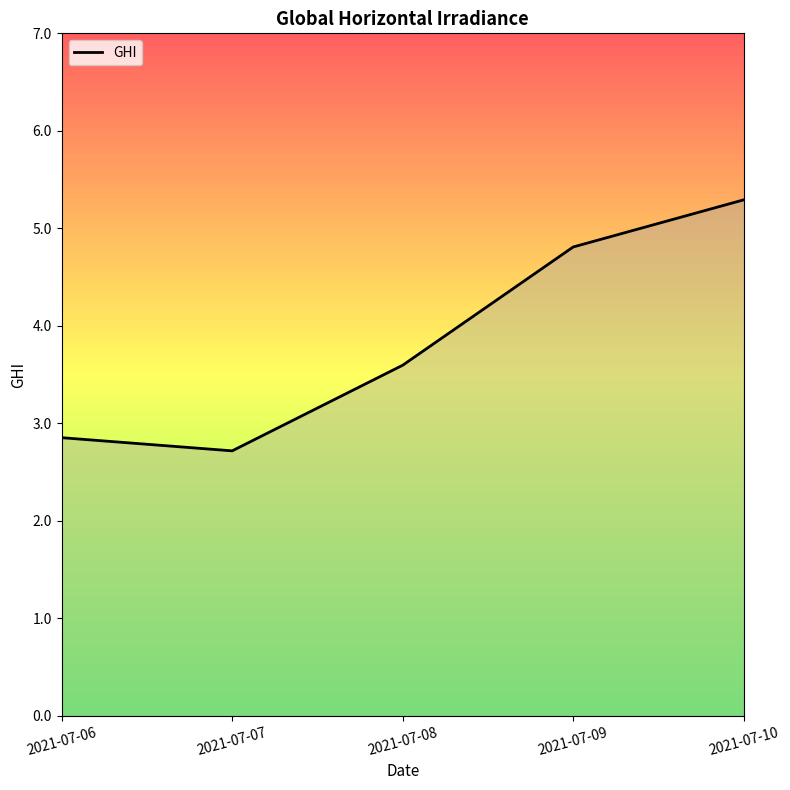

What is the smallest value displayed?

2.7